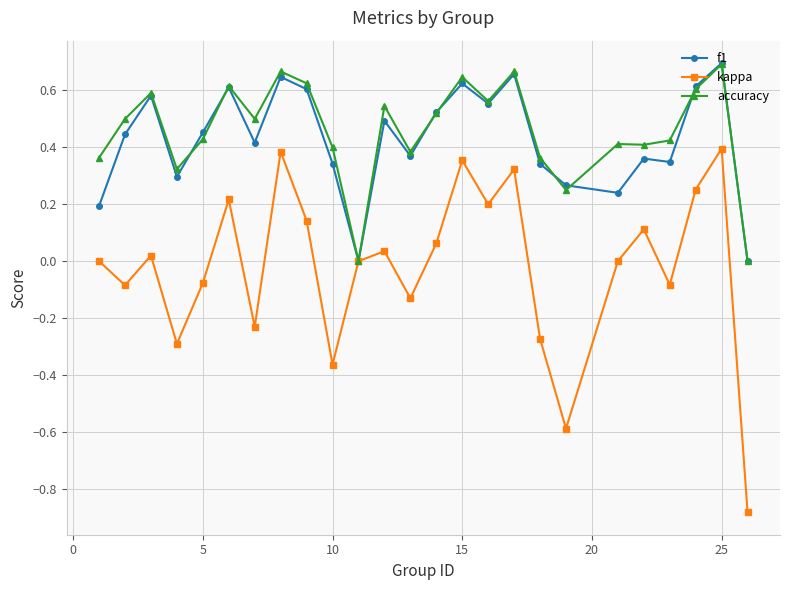

What is the sum of all f1 values?

10.7